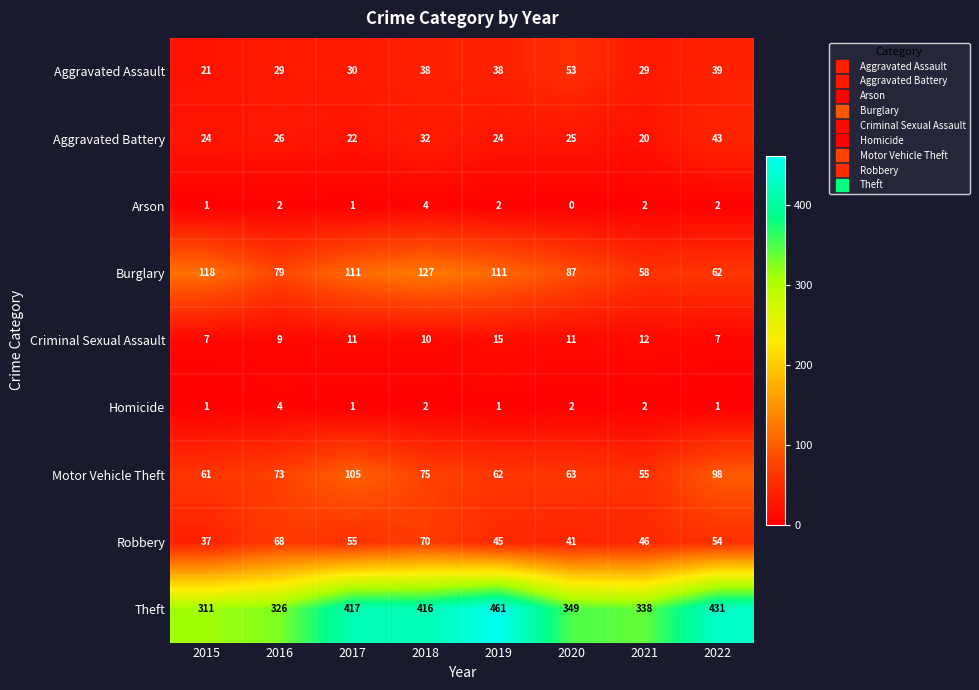

Which series has the largest total across all categories?

Theft